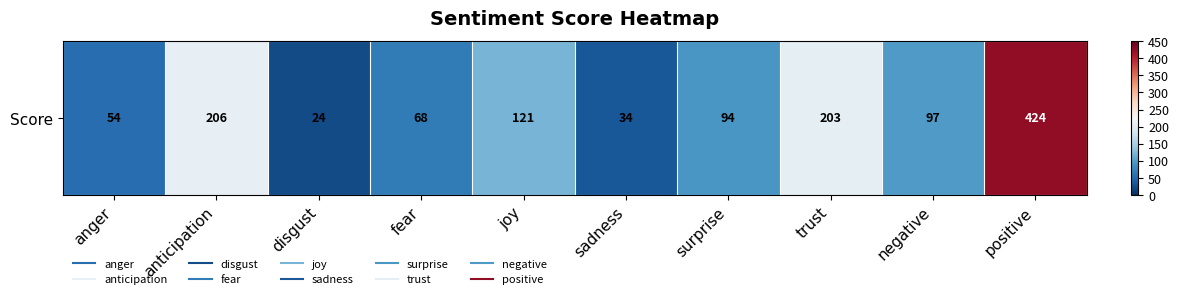

How many values exceed 97?

4